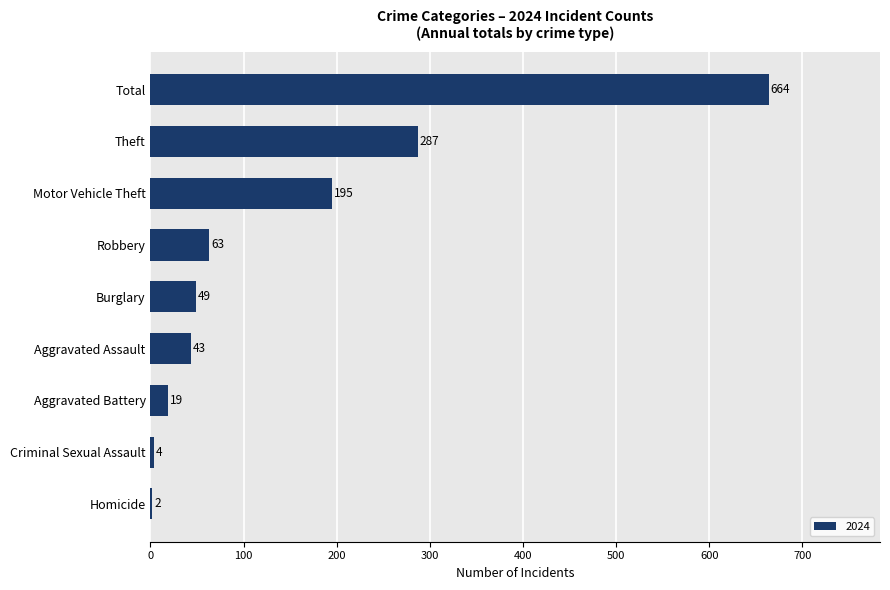

Reading bottom to top, extract all data points from this chart.

Homicide=2	Criminal Sexual Assault=4	Aggravated Battery=19	Aggravated Assault=43	Burglary=49	Robbery=63	Motor Vehicle Theft=195	Theft=287	Total=664